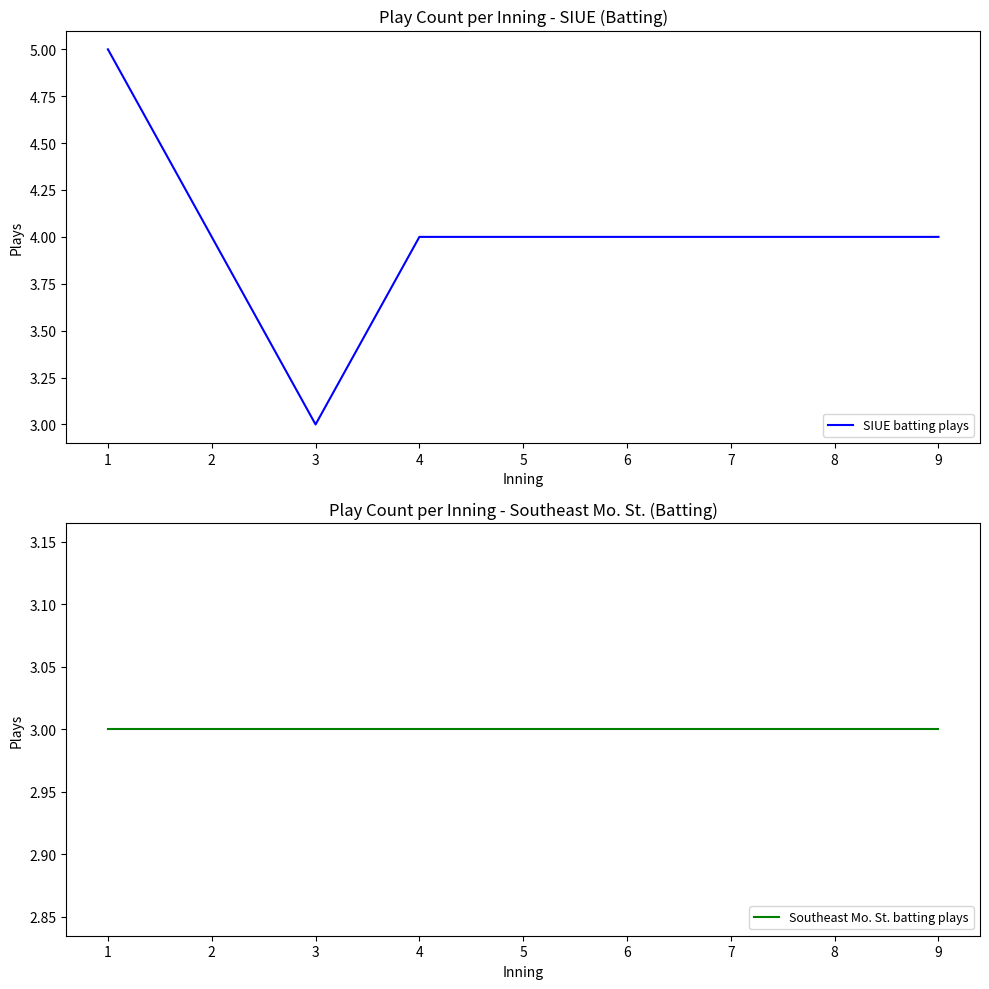

True or false: Southeast Mo. St. batting plays and SIUE batting plays intersect in this chart.

False